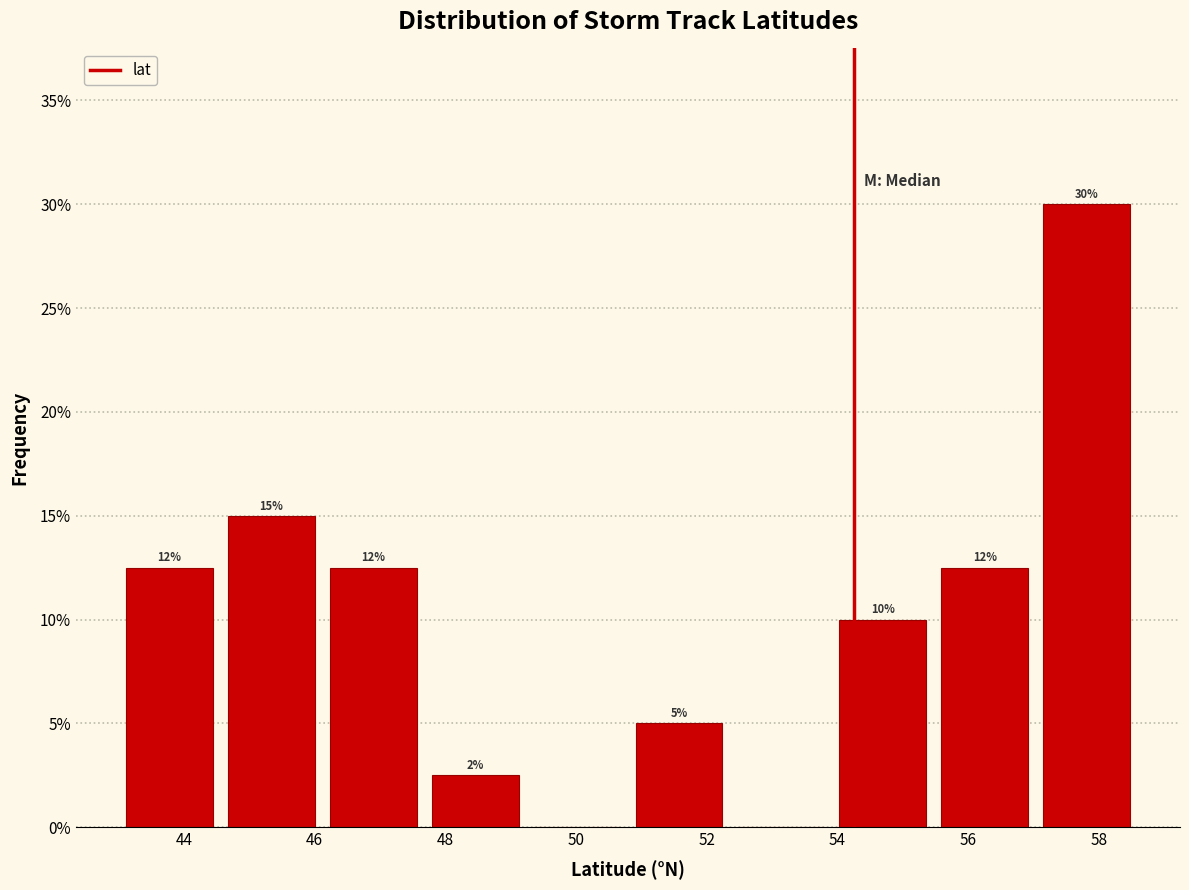

Which range on the x-axis has the tallest bar?

57.0 to 58.6